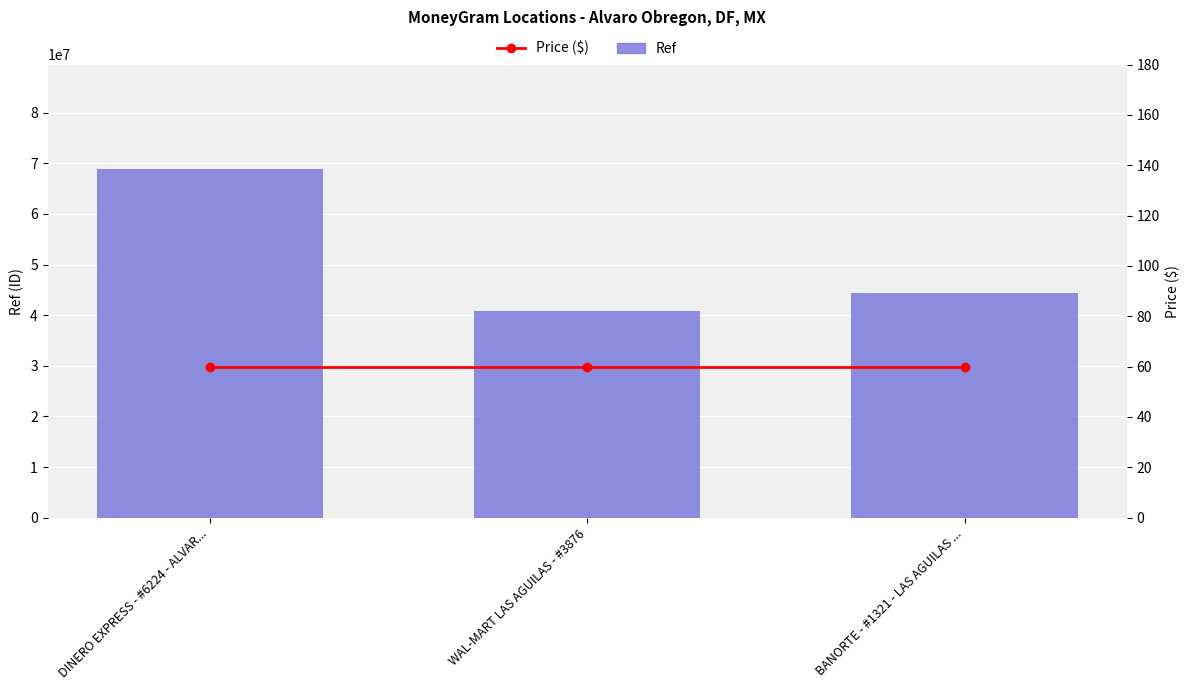

At which category is the sum across all series the highest?

DINERO EXPRESS - #6224 - ALVAR...